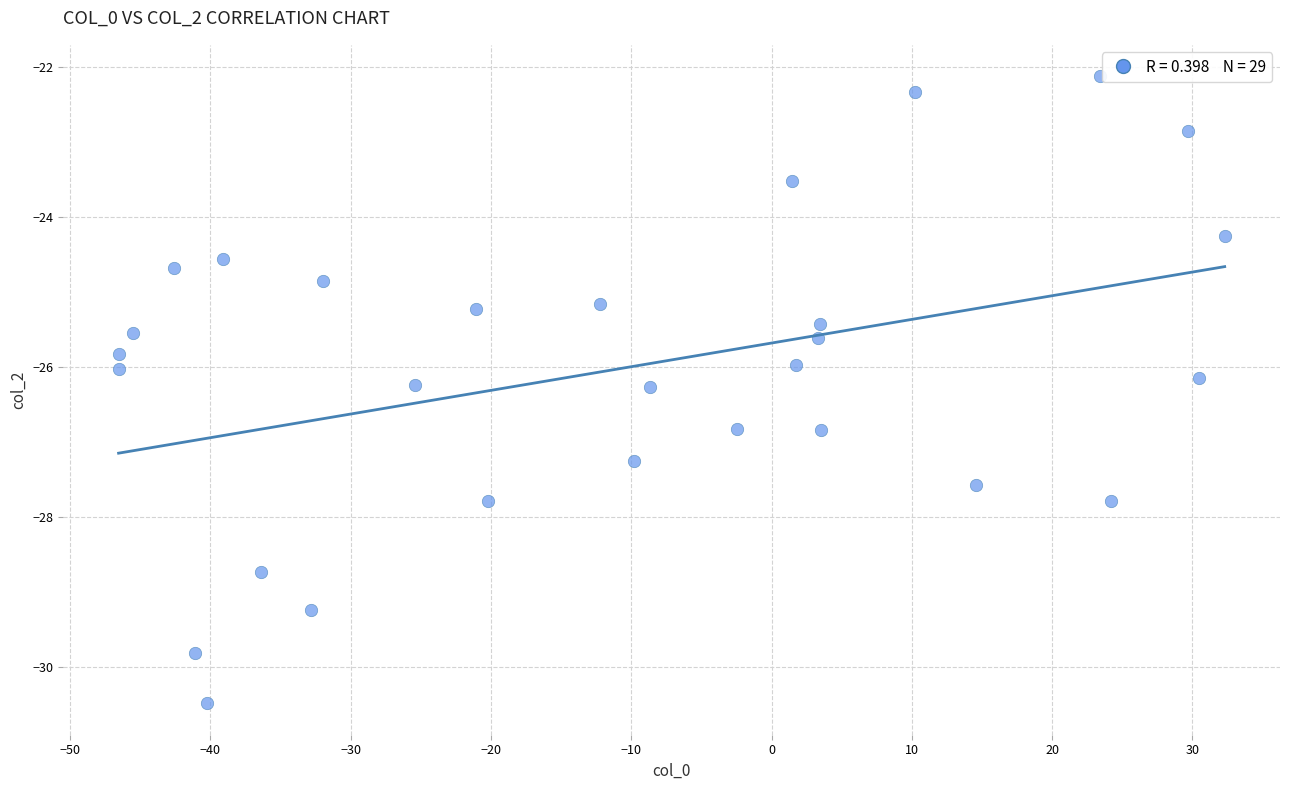

What is the range of Y values (max minus min)?

8.4